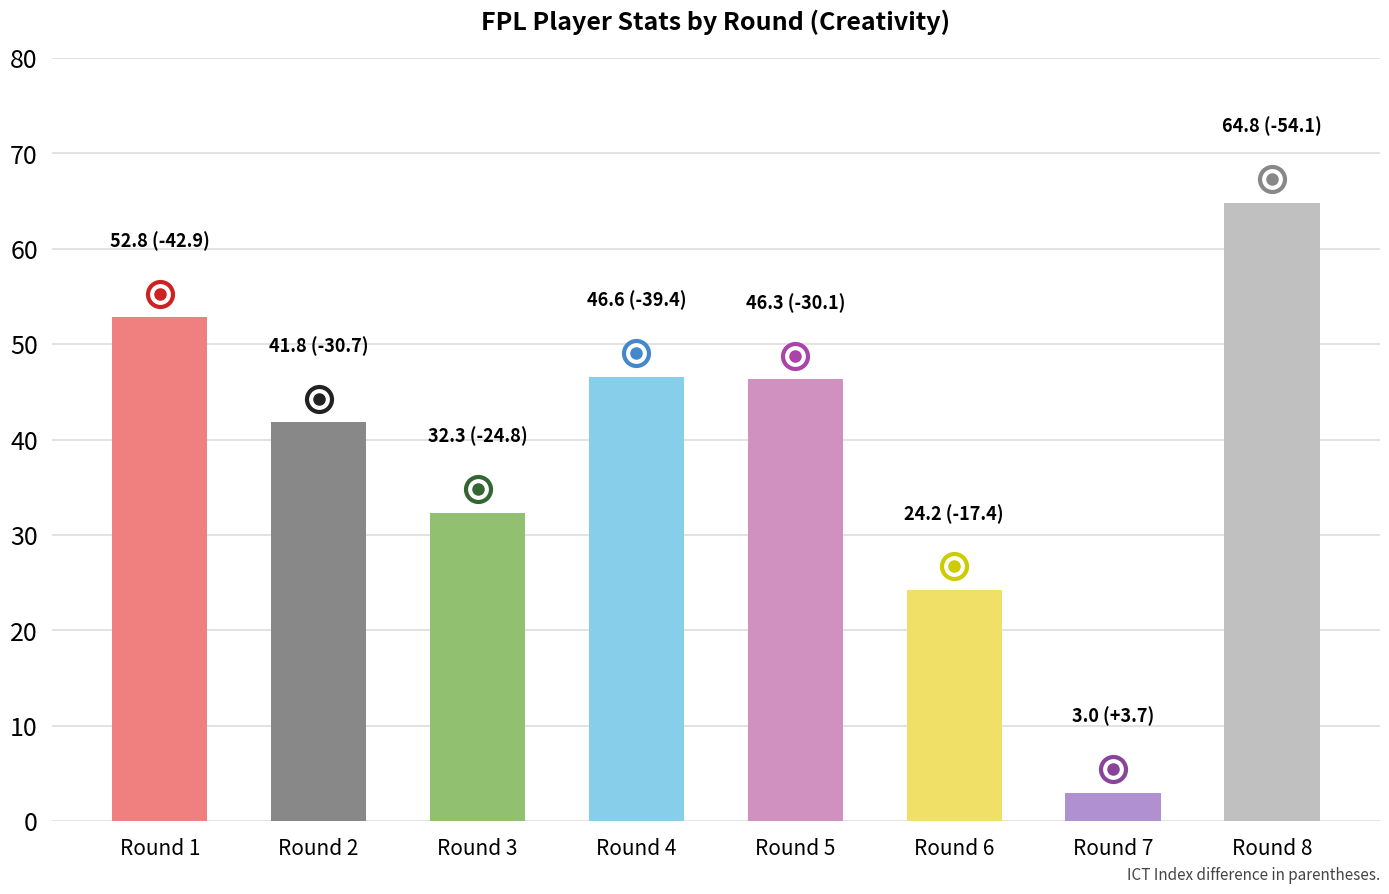

What is the ratio of the value at Round 8 to the value at Round 5?

1.4